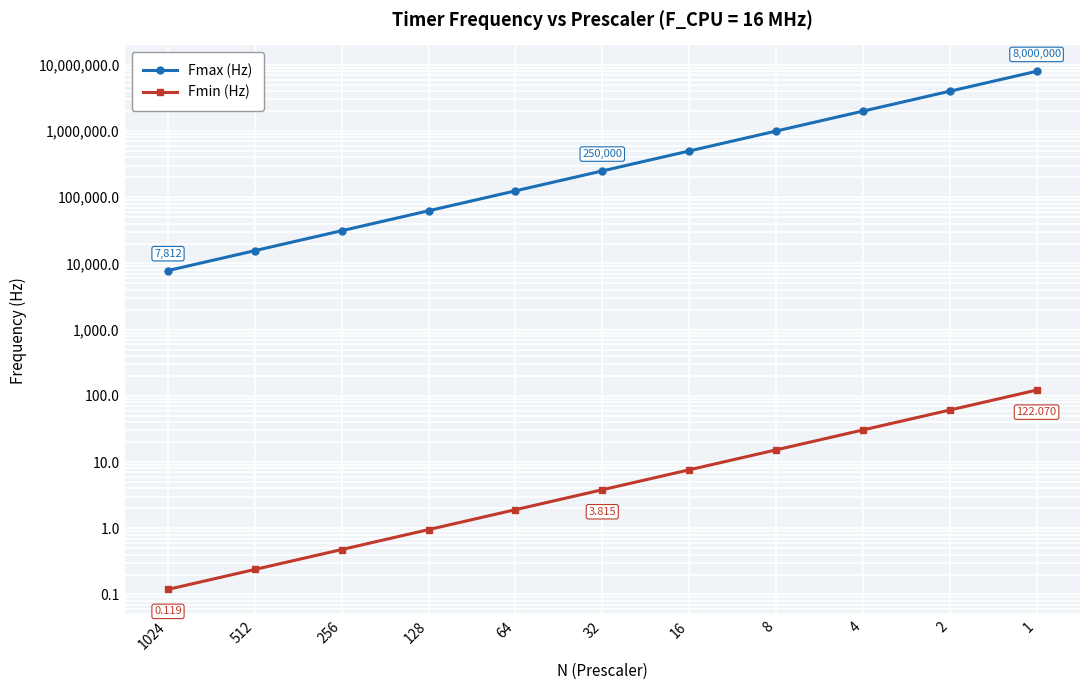

What is the value of the Fmin (Hz) point at the 2nd from the left?

0.2